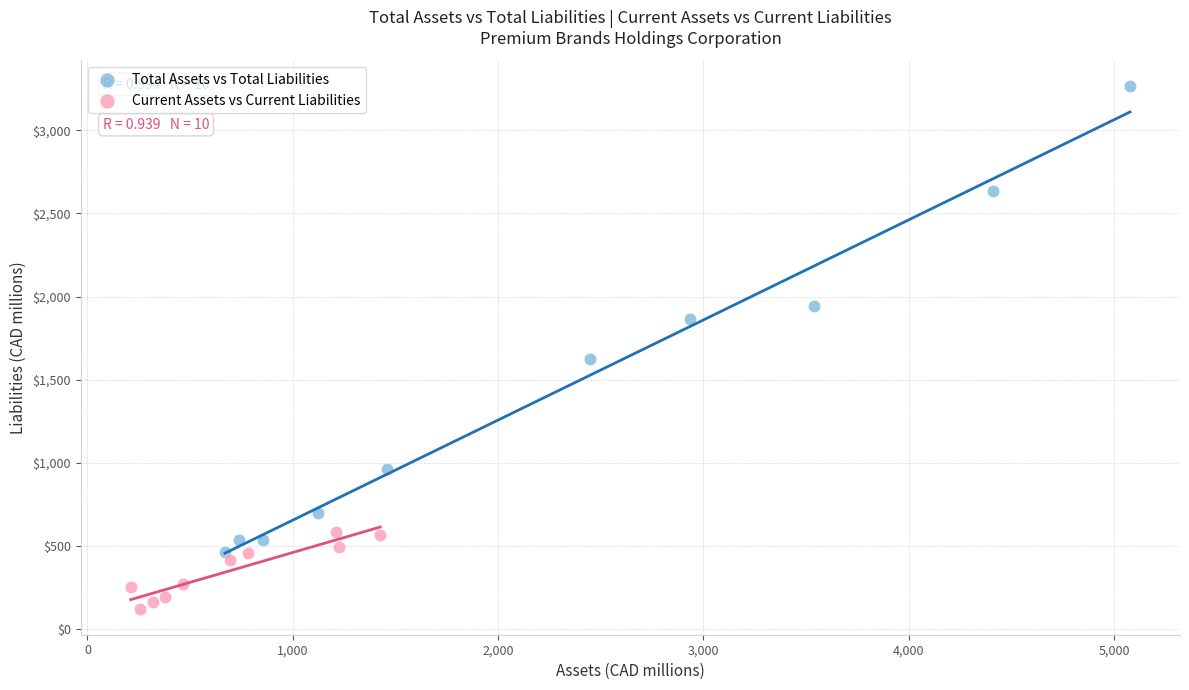

Which series has the largest Y range (max minus min)?

Total Assets vs Total Liabilities